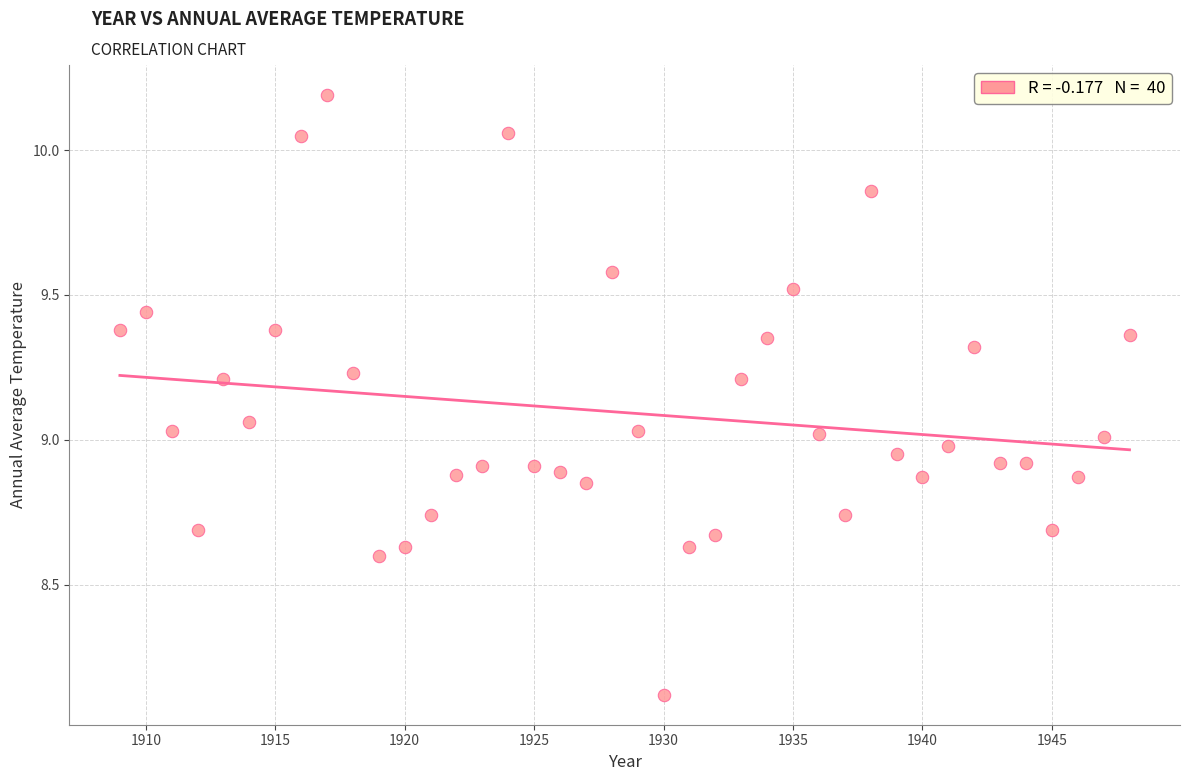

What is the range of X values (max minus min)?

39.0